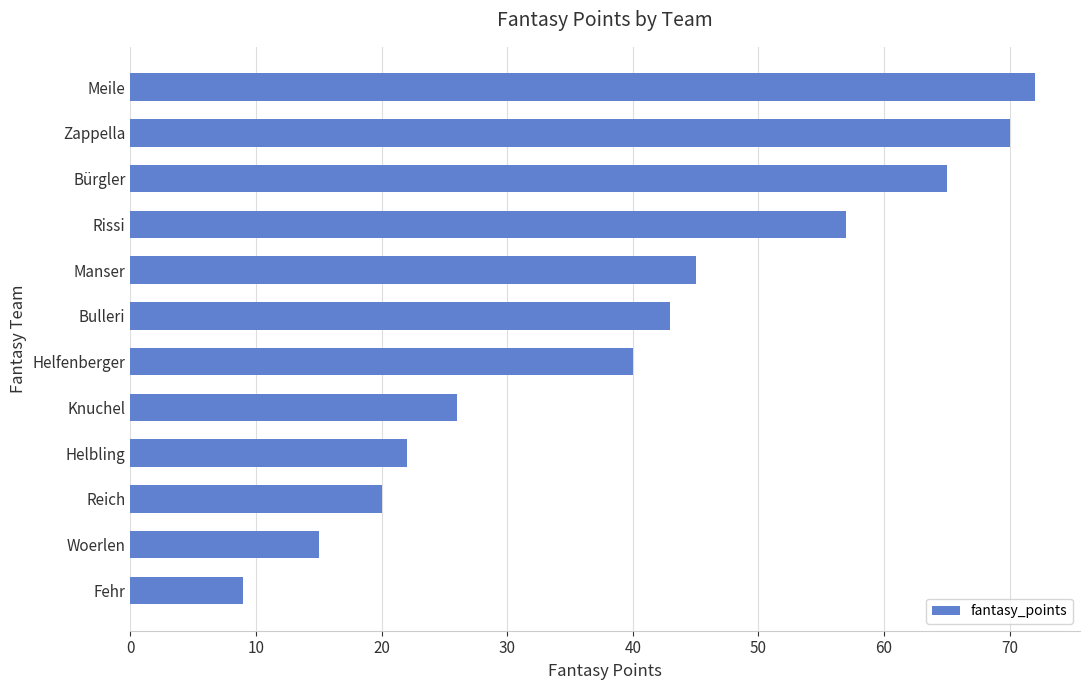

What is the average value?

40